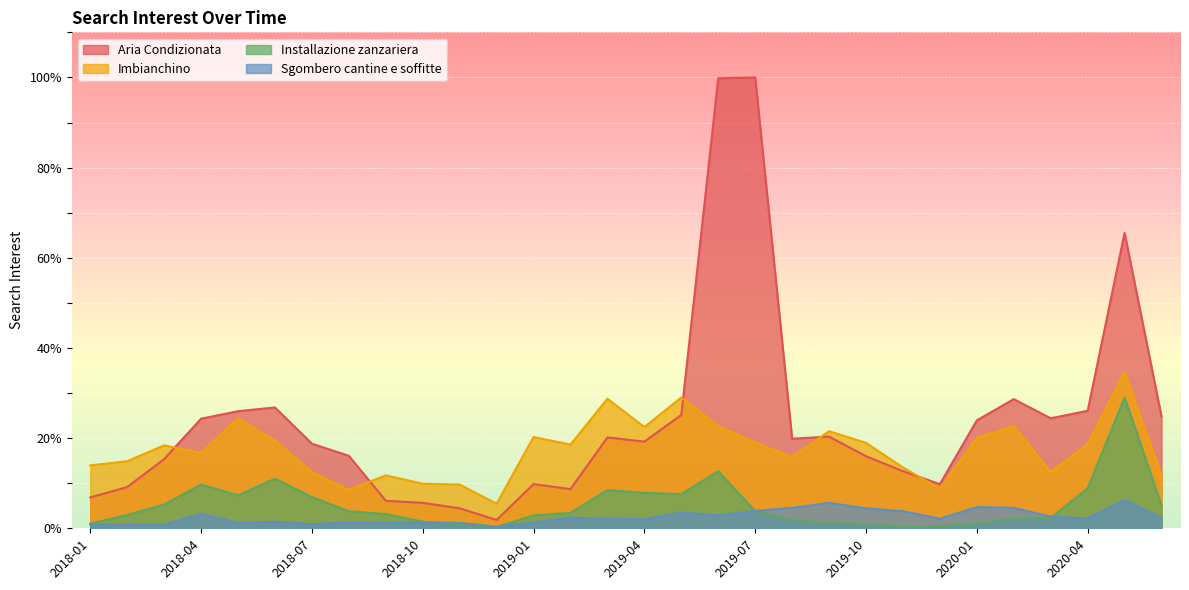

Reading right to left, transcribe all the data shown in this chart.

Aria Condizionata: 2020-06=24.8	2020-05=65.5	2020-04=26.1	2020-03=24.4	2020-02=28.7	2020-01=23.9	2019-12=9.8	2019-11=12.7	2019-10=16.0	2019-09=20.3	2019-08=19.9	2019-07=100.0	2019-06=99.8	2019-05=25.1	2019-04=19.2	2019-03=20.1	2019-02=8.7	2019-01=9.8	2018-12=1.8	2018-11=4.4	2018-10=5.6	2018-09=6.1	2018-08=16.1	2018-07=18.8	2018-06=26.8	2018-05=26.0	2018-04=24.3	2018-03=15.3	2018-02=9.1	2018-01=6.8
Imbianchino: 2020-06=11.7	2020-05=34.7	2020-04=18.7	2020-03=12.5	2020-02=22.7	2020-01=20.1	2019-12=8.8	2019-11=13.5	2019-10=18.9	2019-09=21.5	2019-08=15.8	2019-07=19.0	2019-06=22.6	2019-05=29.0	2019-04=22.5	2019-03=28.7	2019-02=18.6	2019-01=20.2	2018-12=5.5	2018-11=9.7	2018-10=9.9	2018-09=11.7	2018-08=8.5	2018-07=12.5	2018-06=19.4	2018-05=24.4	2018-04=16.7	2018-03=18.4	2018-02=14.9	2018-01=14.0
Installazione zanzariera: 2020-06=5.1	2020-05=29.0	2020-04=8.9	2020-03=2.3	2020-02=2.1	2020-01=1.0	2019-12=0.5	2019-11=0.3	2019-10=0.9	2019-09=1.1	2019-08=1.8	2019-07=3.8	2019-06=12.7	2019-05=7.6	2019-04=7.9	2019-03=8.5	2019-02=3.4	2019-01=2.9	2018-12=0.3	2018-11=0.8	2018-10=1.5	2018-09=3.1	2018-08=3.8	2018-07=6.9	2018-06=11.0	2018-05=7.3	2018-04=9.7	2018-03=5.3	2018-02=3.0	2018-01=1.0
Sgombero cantine e soffitte: 2020-06=2.3	2020-05=6.3	2020-04=2.2	2020-03=2.6	2020-02=4.5	2020-01=4.7	2019-12=2.1	2019-11=3.8	2019-10=4.4	2019-09=5.6	2019-08=4.5	2019-07=3.9	2019-06=2.9	2019-05=3.5	2019-04=2.0	2019-03=2.1	2019-02=2.4	2019-01=1.3	2018-12=0.4	2018-11=1.2	2018-10=1.3	2018-09=1.3	2018-08=1.3	2018-07=0.9	2018-06=1.5	2018-05=1.2	2018-04=3.2	2018-03=0.8	2018-02=0.8	2018-01=0.8